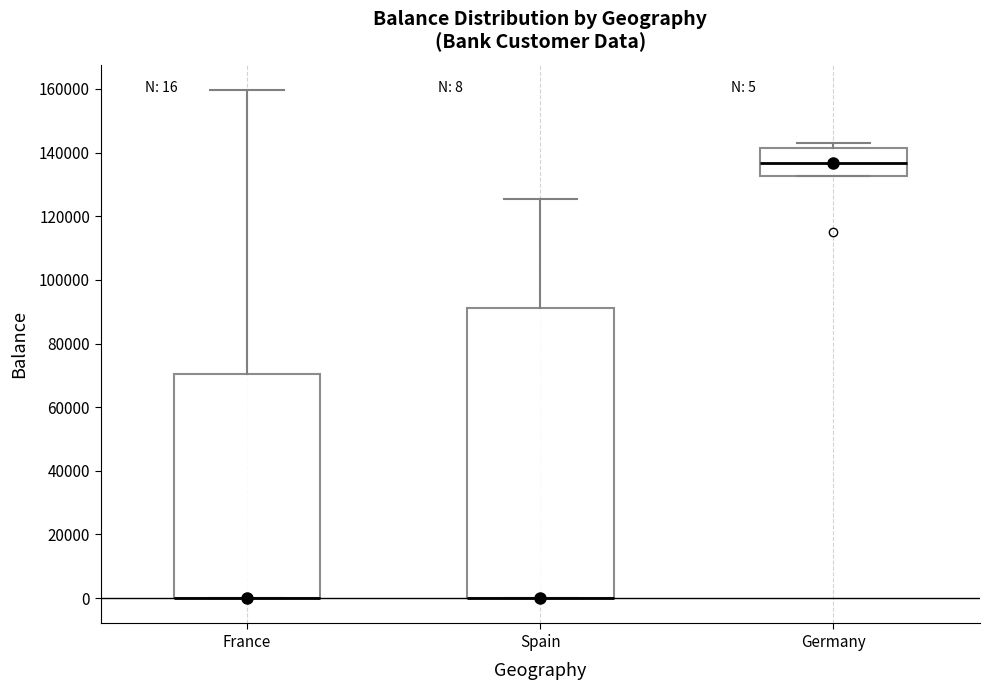

Comparing the boxes themselves (not the whiskers), which one is the tallest?

Spain